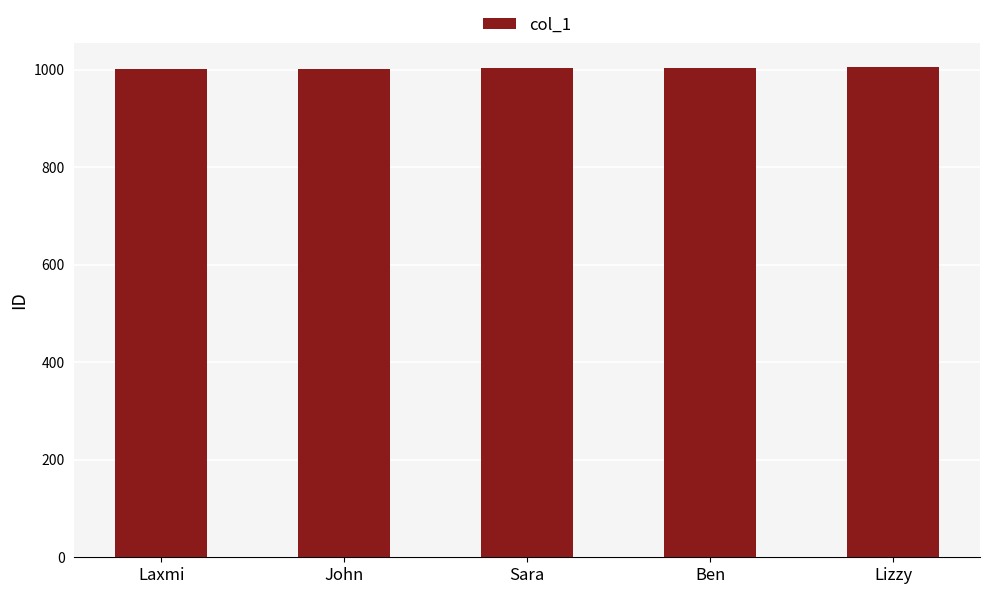

Approximately how many times larger is the value at Laxmi compared to Lizzy?

1.0